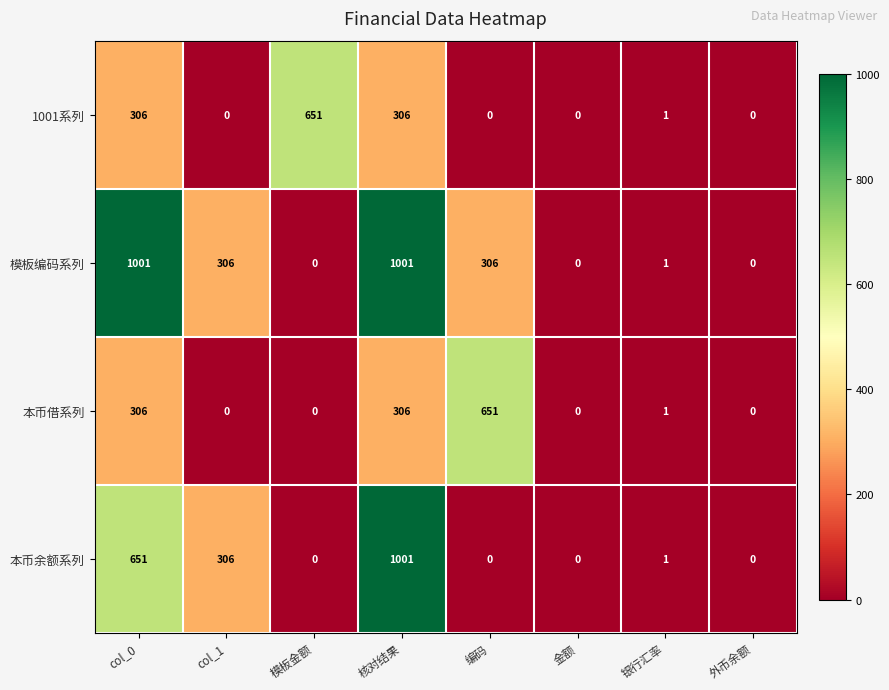

At how many categories does at least one series exceed 510?

4